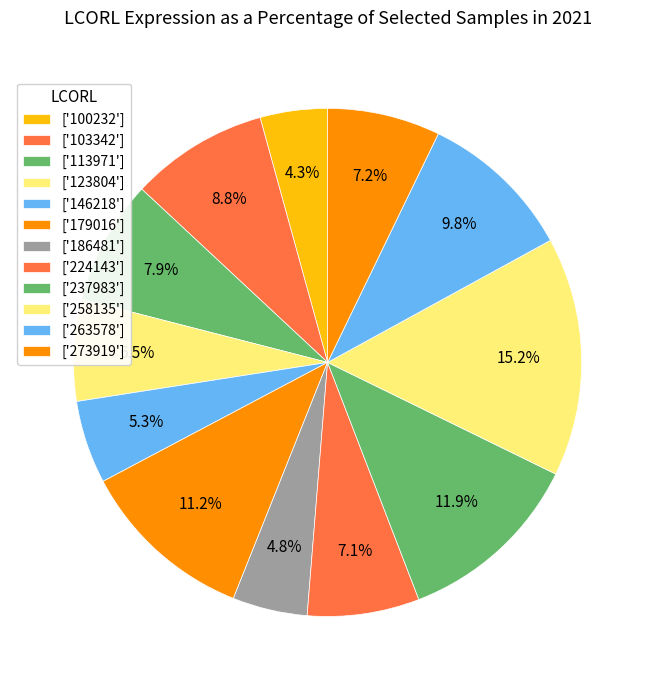

How many segments does this pie chart have?

12